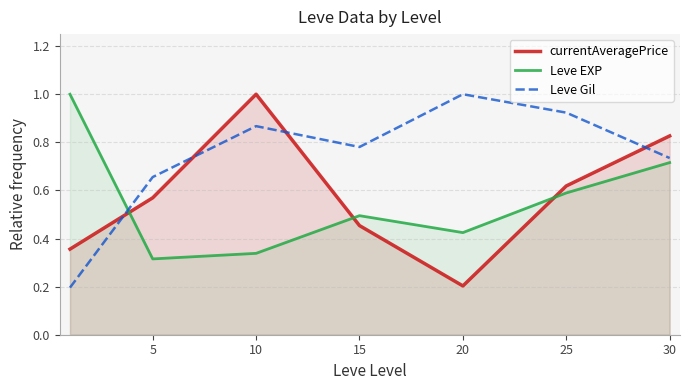

At which label does currentAveragePrice reach its peak?

10